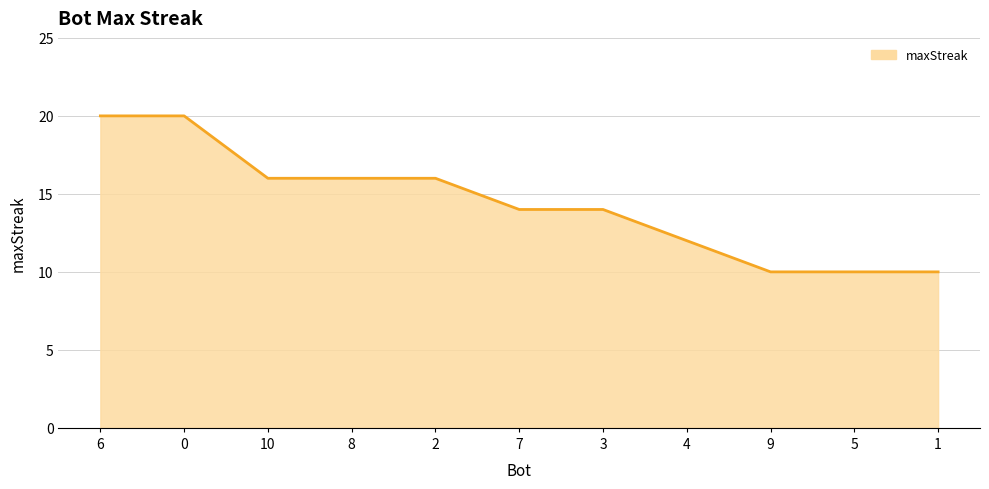

Approximately how many times larger is the value at 9 compared to 3?

0.7